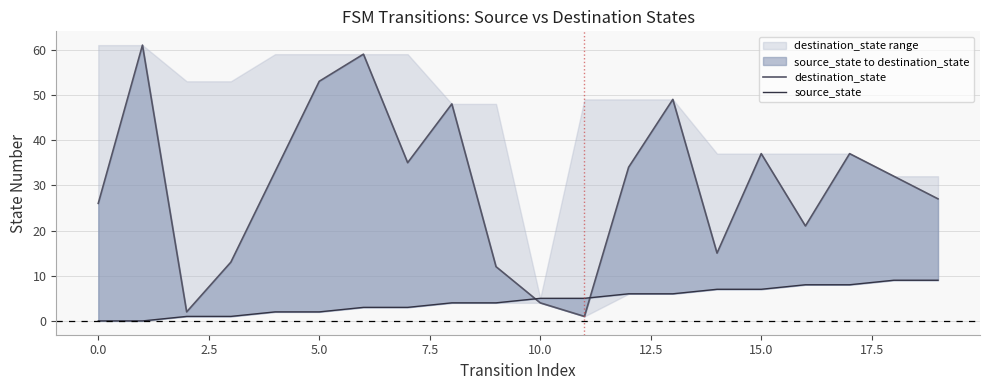

What is the average value of the destination_state series?

30